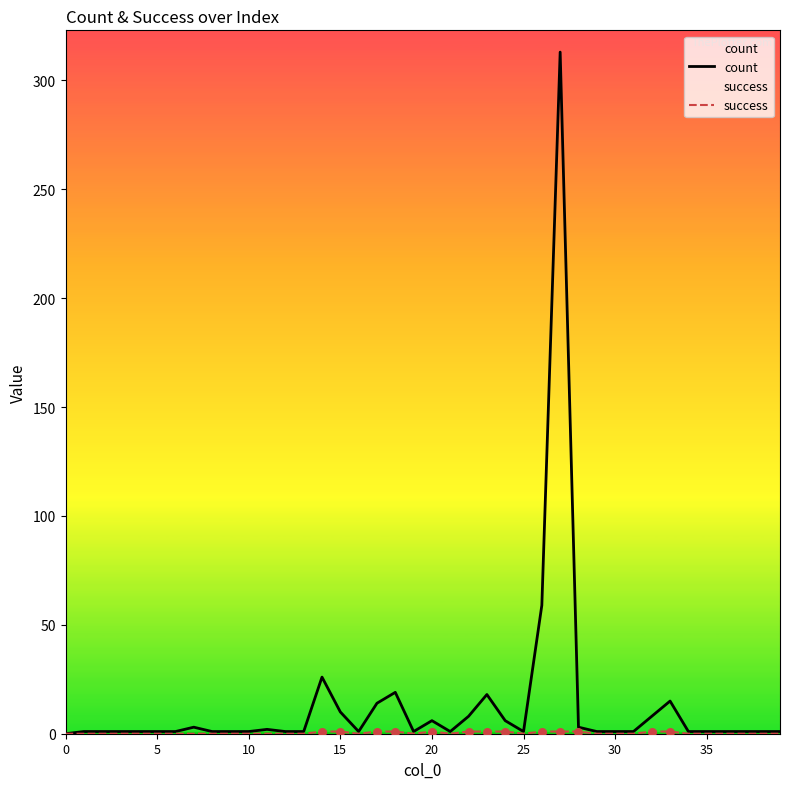

At how many categories does at least one series exceed 100?

1